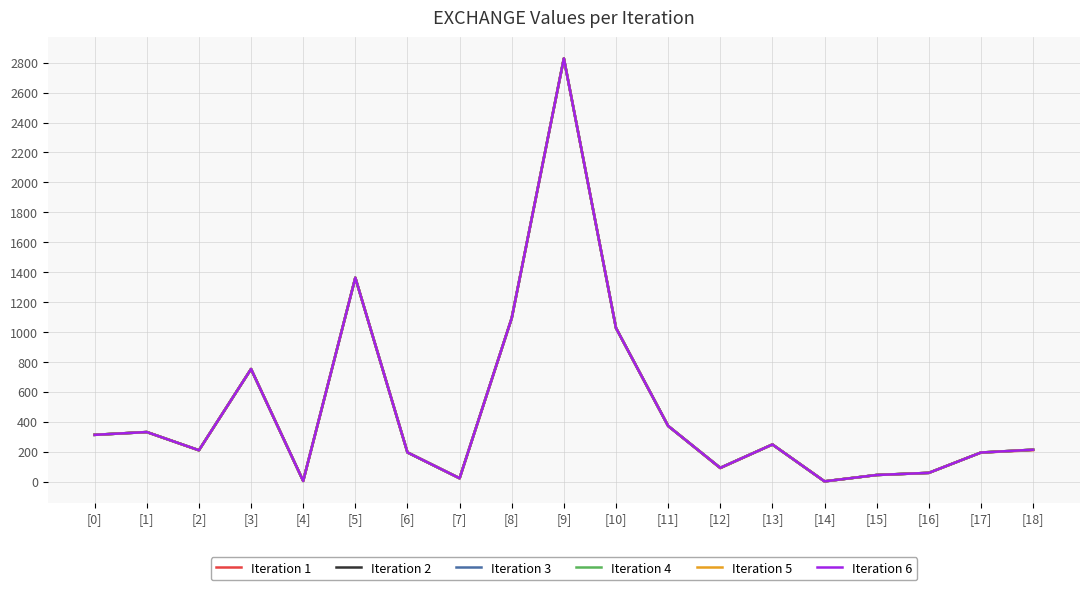

Is the value of Iteration 3 at [14] greater than the value of Iteration 5 at [13]?

No